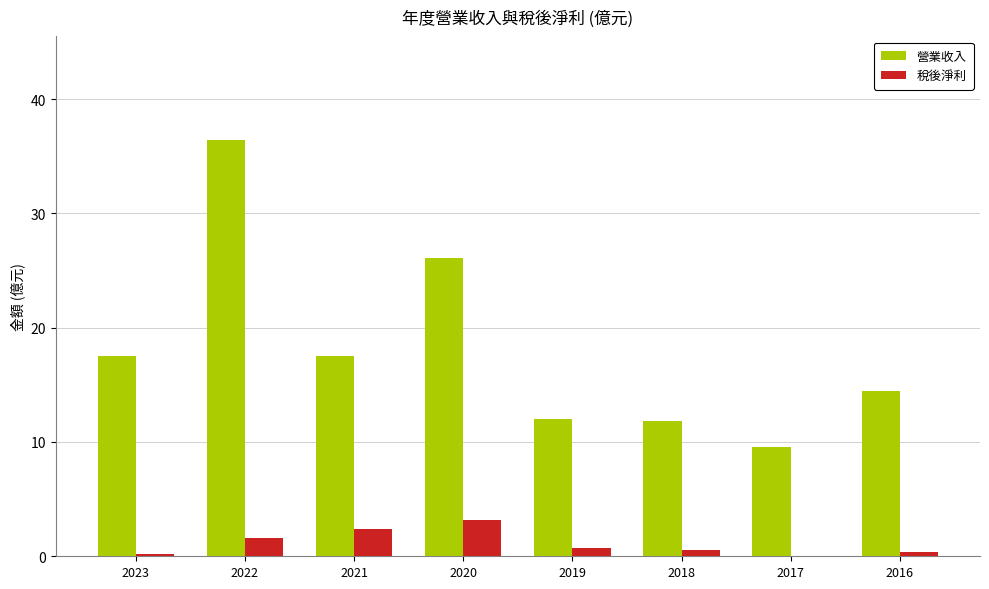

What are all the series names shown in the legend?

營業收入, 稅後淨利